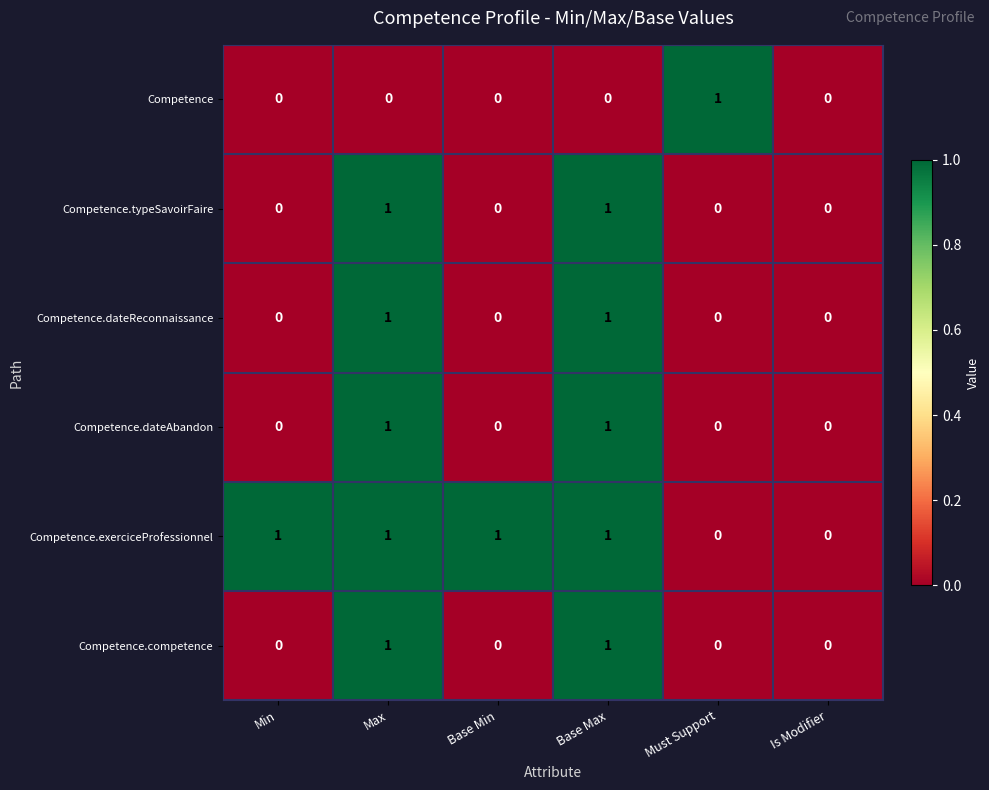

Count the Competence.typeSavoirFaire values in the range 0 to 1.

6